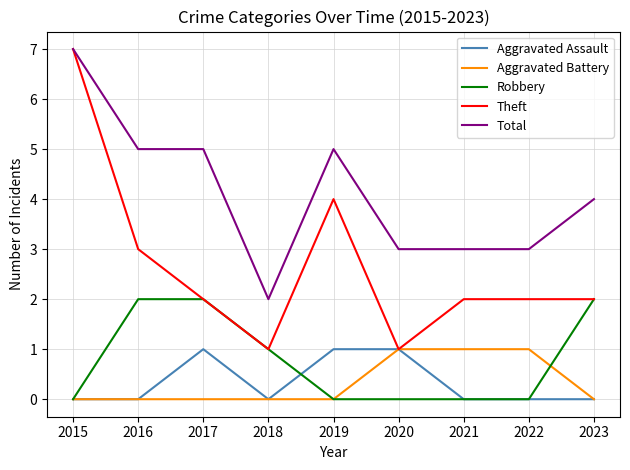

What is the greatest value displayed?

7